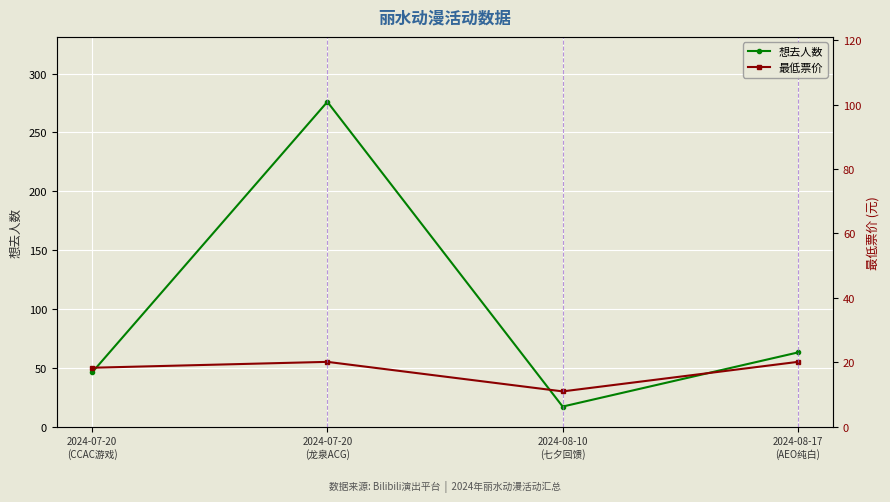

What is the sum of all 想去人数 values?

402.0